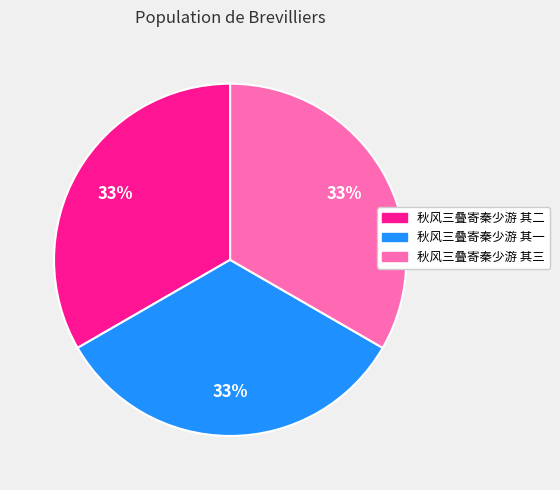

Does any single category account for the majority?

No